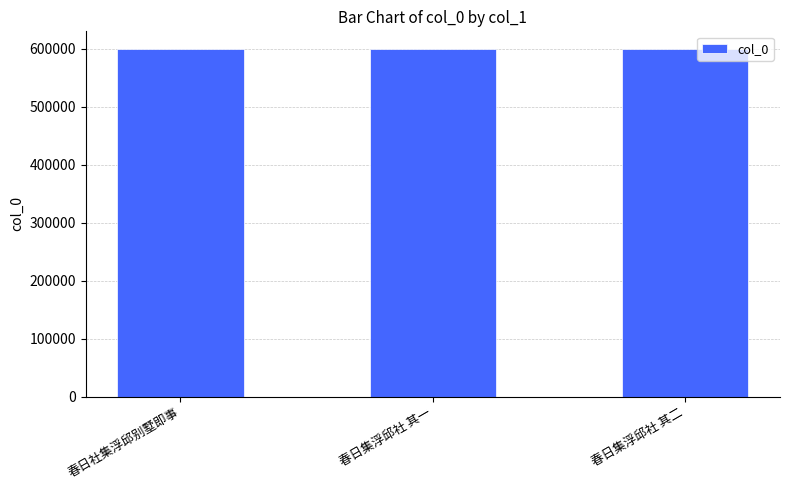

What is the approximate value at 春日社集浮邱别墅即事?

600048